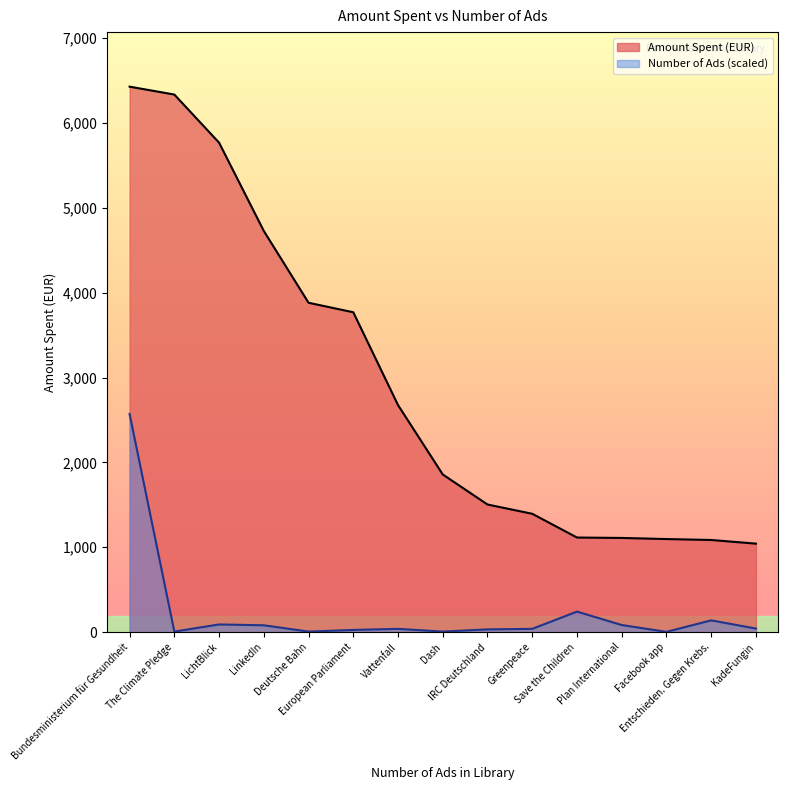

Which series has the widest spread of values?

Amount Spent (EUR)